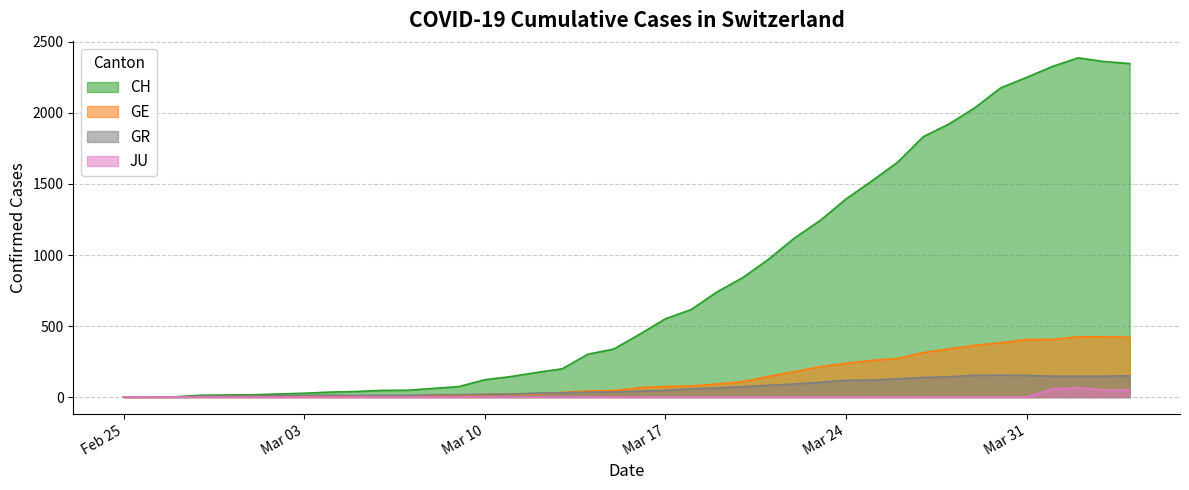

Which has a higher value, 2020-03-02 or 2020-03-01?

2020-03-02